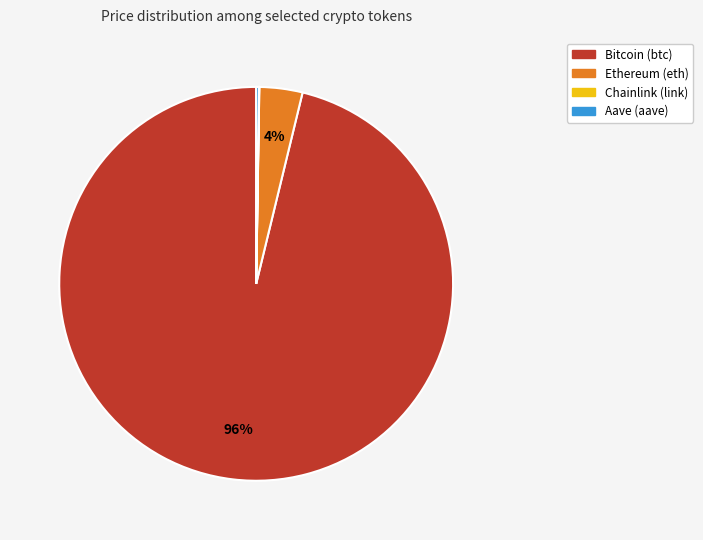

To the nearest percent, what portion does Ethereum (eth) represent?

4%